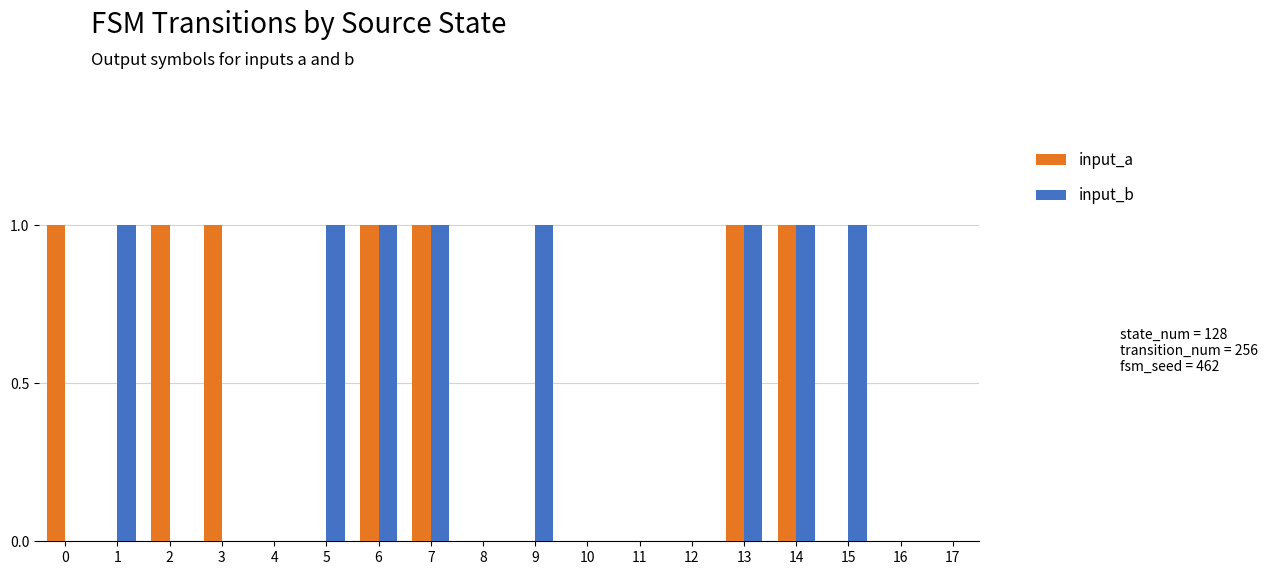

Is it true that input_b equals 0 at 7?

False